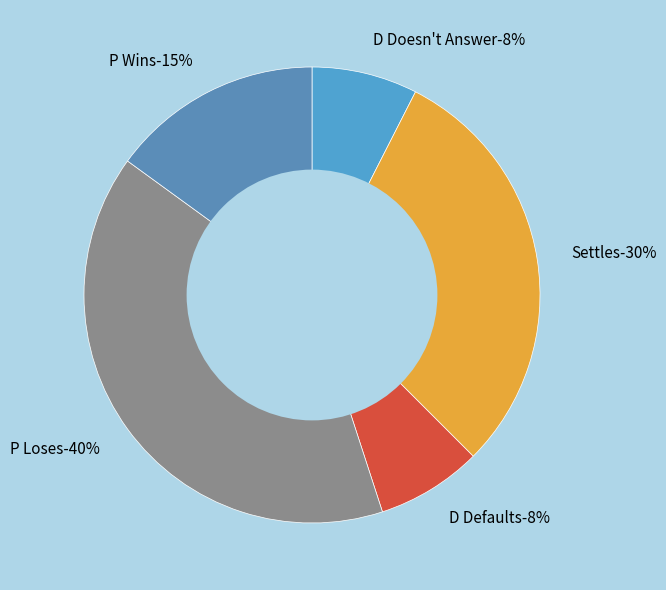

What is the largest slice in the pie chart?

P Loses